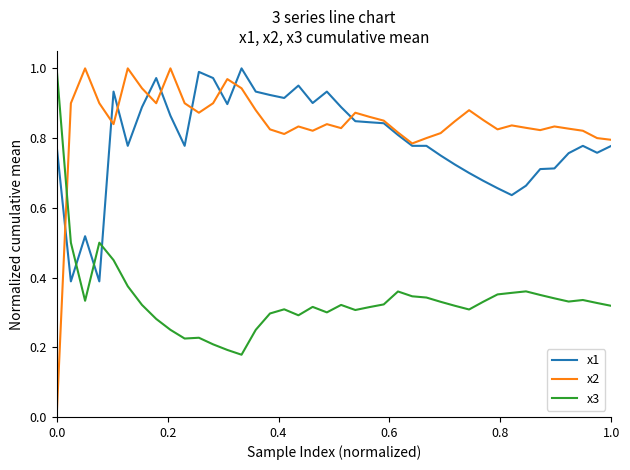

In x2, how many points are higher than both neighbors (excluding endpoints)?

10